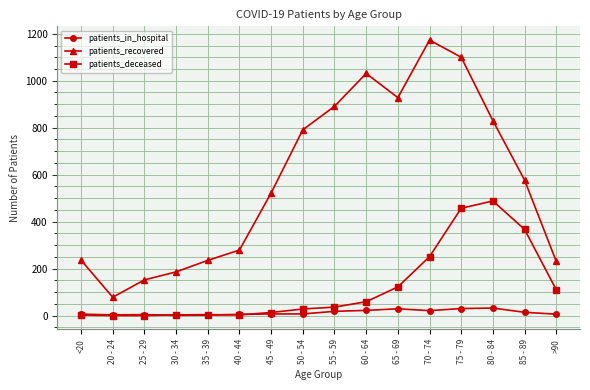

List the series in order of their overall mean, lowest first.

patients_in_hospital, patients_deceased, patients_recovered